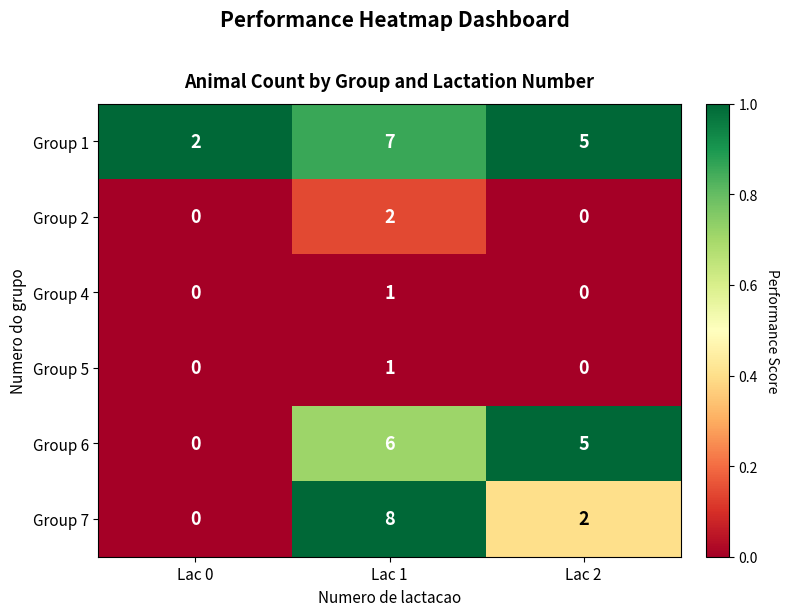

At how many categories does at least one series exceed 0?

3